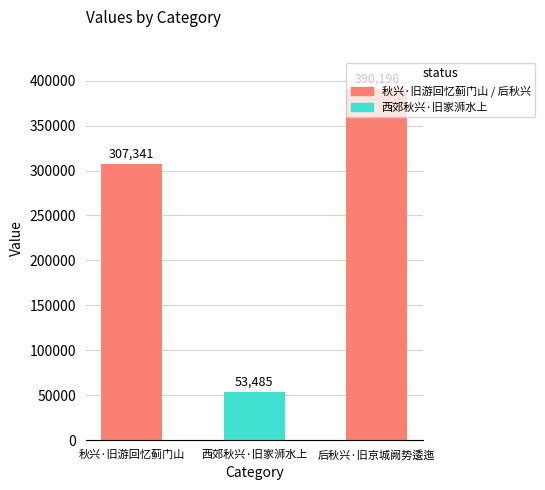

What is the sum of the values at 后秋兴·旧京城阙势逶迤 and 秋兴·旧游回忆蓟门山?

697537